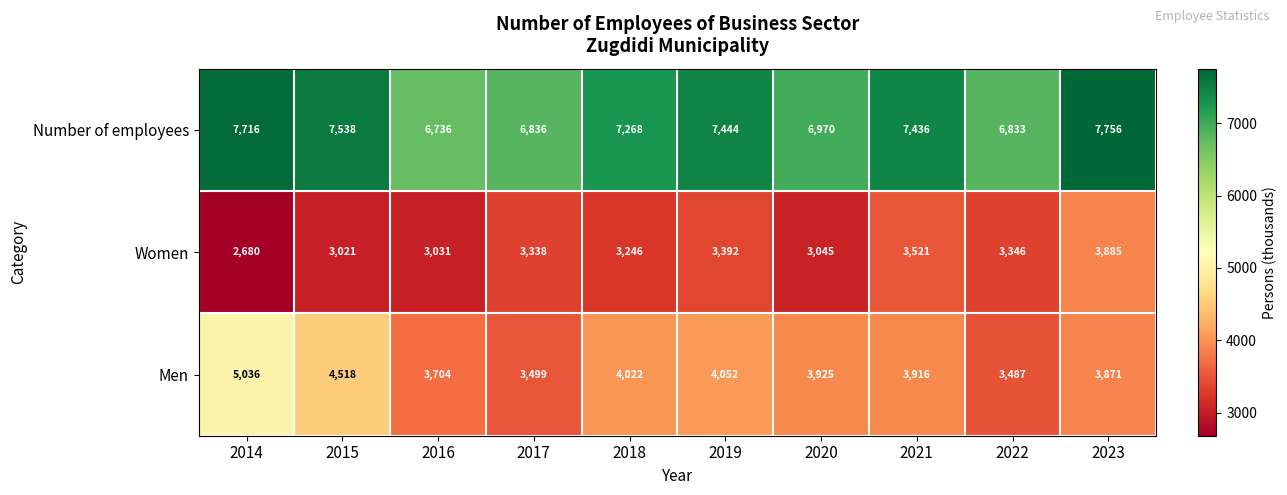

Which series has the largest range (max minus min)?

Men